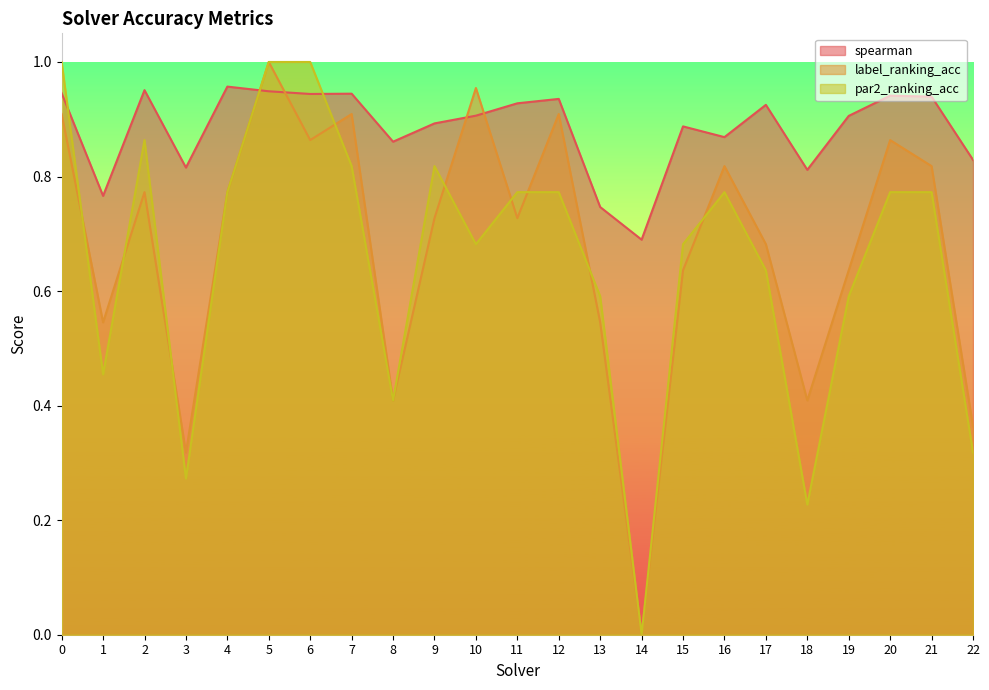

Between 2 and 14, which series saw the biggest shift?

par2_ranking_acc